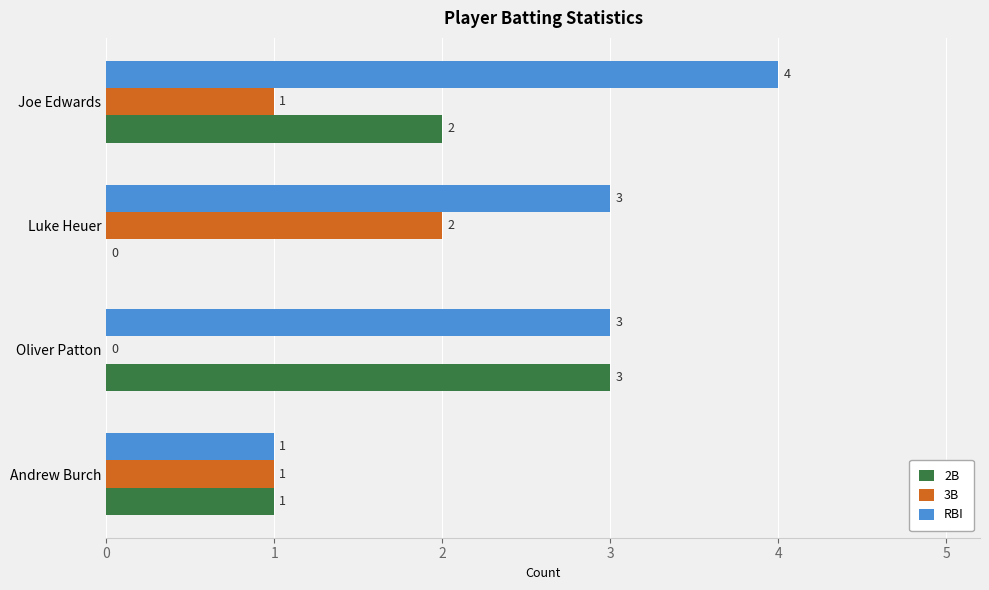

Which series changed the most between Andrew Burch and Joe Edwards?

RBI